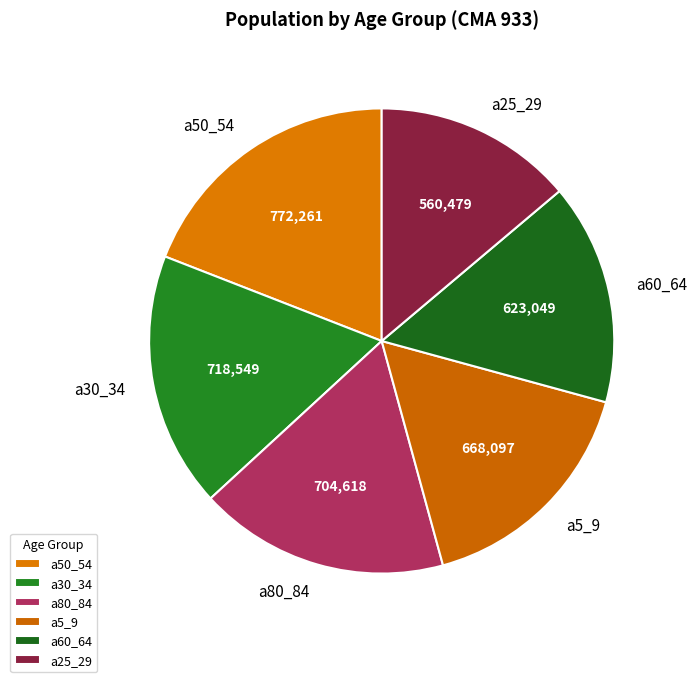

What is the largest slice in the pie chart?

a50_54